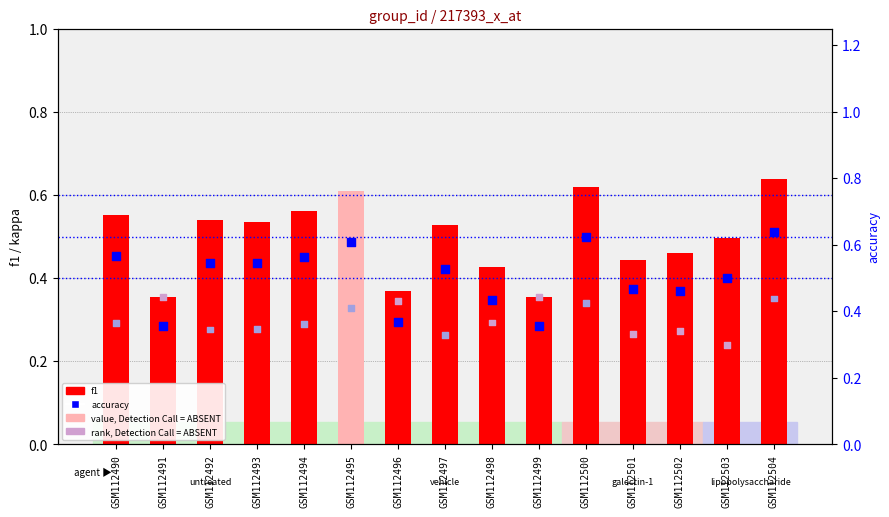

Which series contains the lowest Y value?

kappa (scaled)